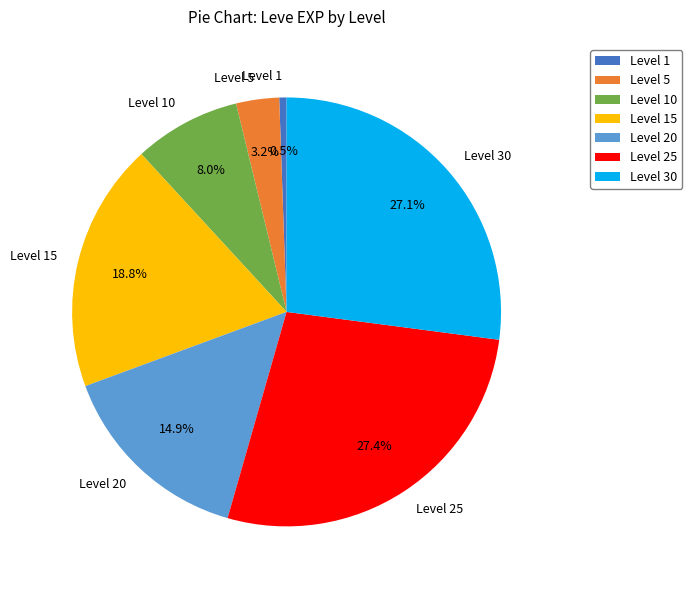

What is the smallest slice in the pie chart?

Level 1